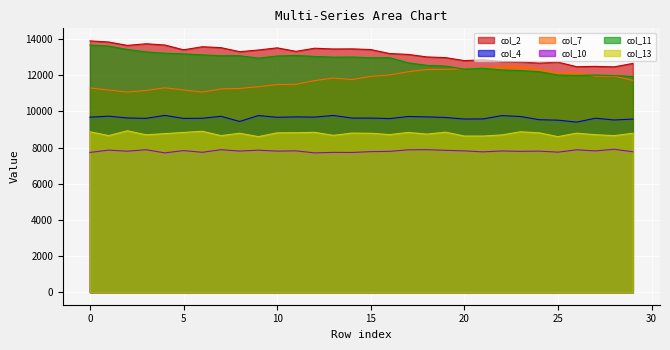

What is the difference between the maximum and minimum values in the col_2 series?

1436.5